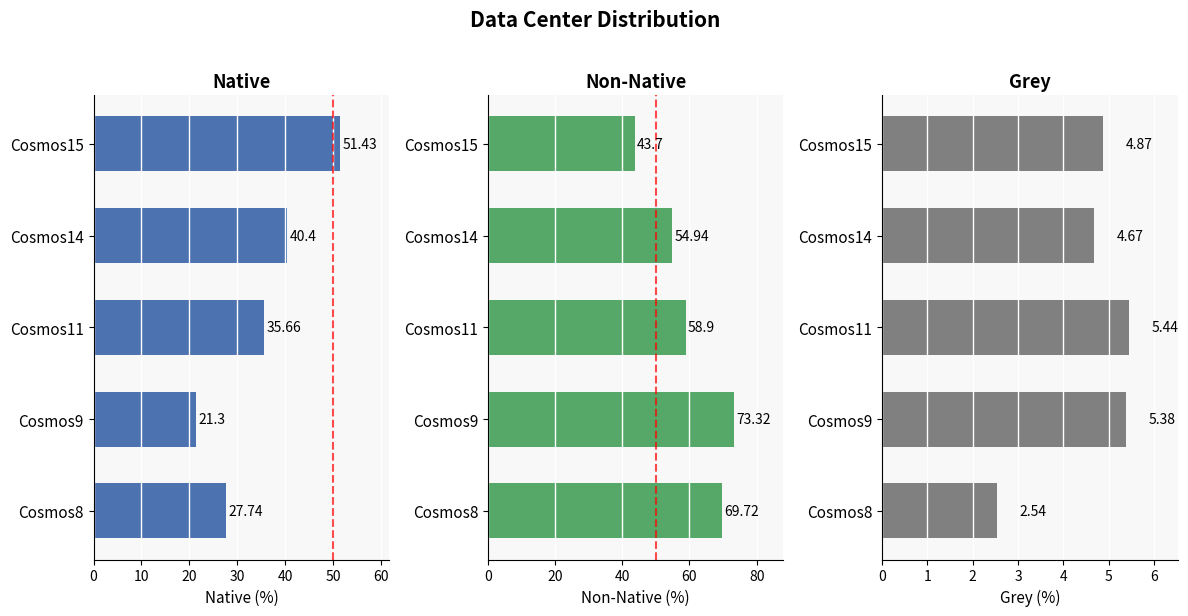

How many distinct data groups are displayed?

3